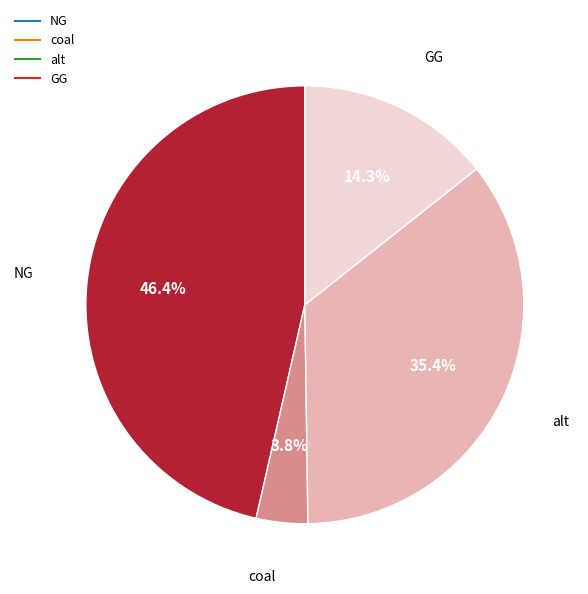

Is it true that coal is 4% of the pie?

True